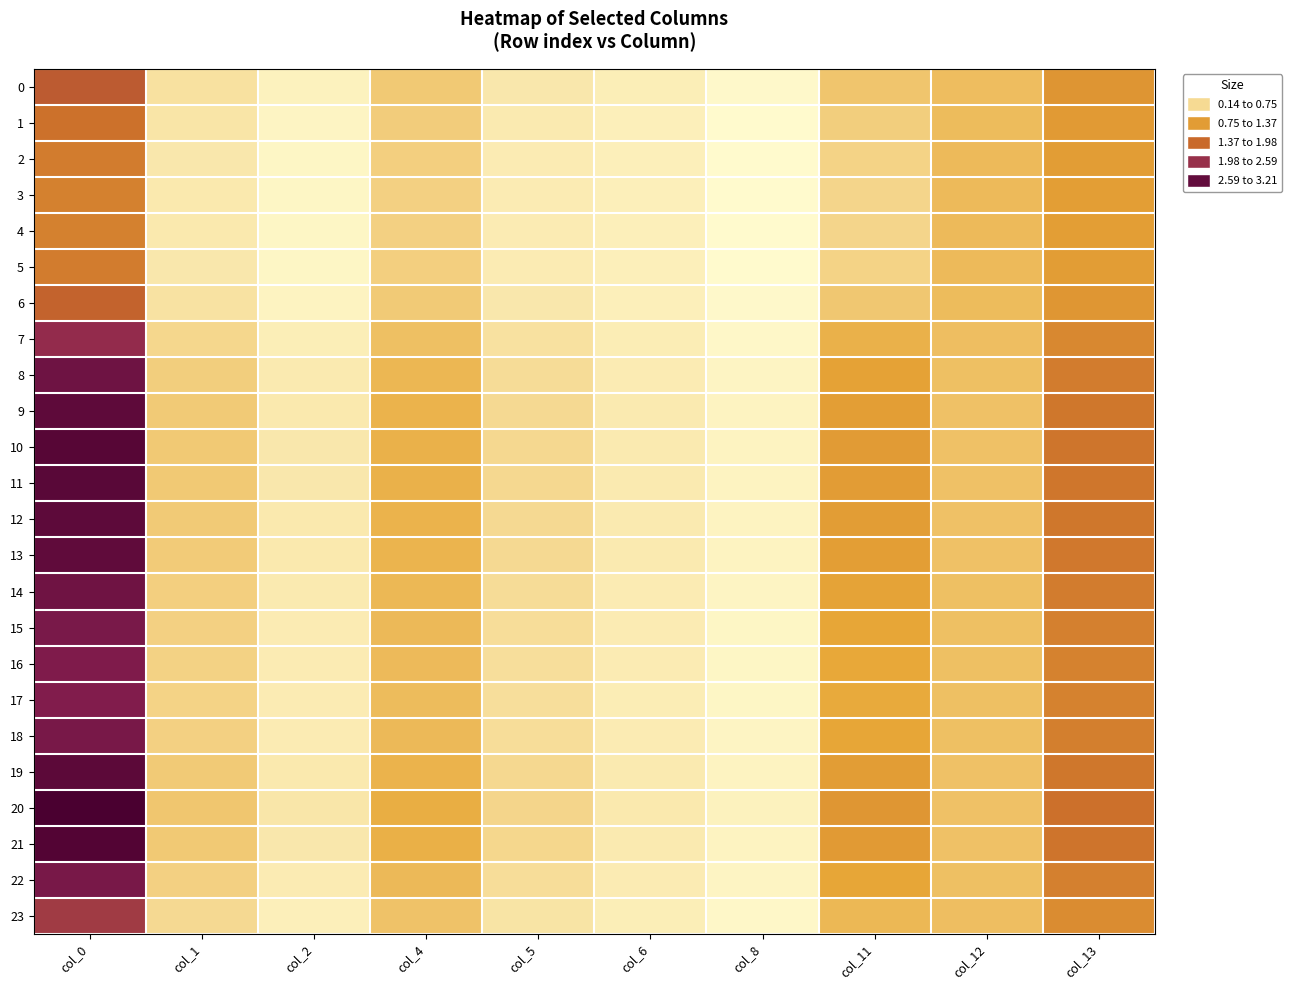

At how many categories does at least one series exceed 0?

10